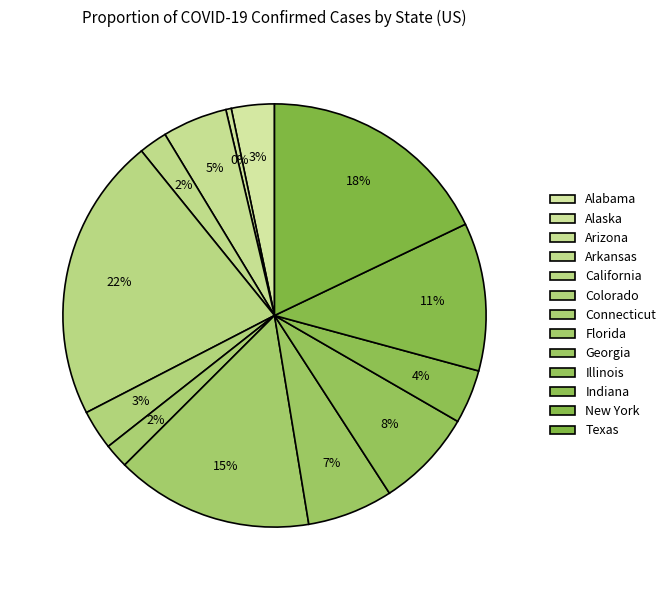

Which category has the biggest portion of the pie?

California